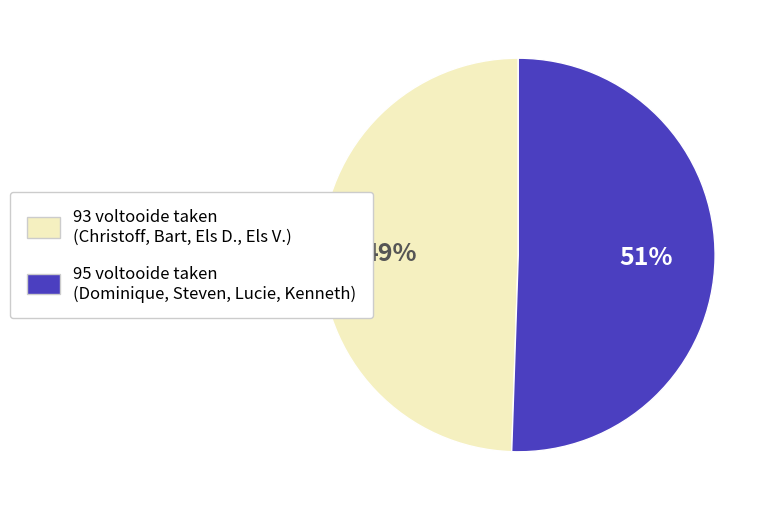

Is there any slice that represents more than half of the pie?

Yes